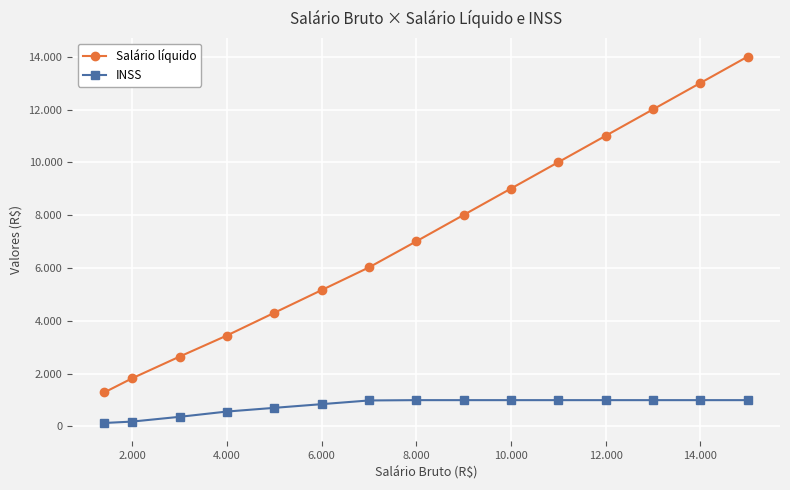

What are all the series names shown in the legend?

Salário líquido, INSS